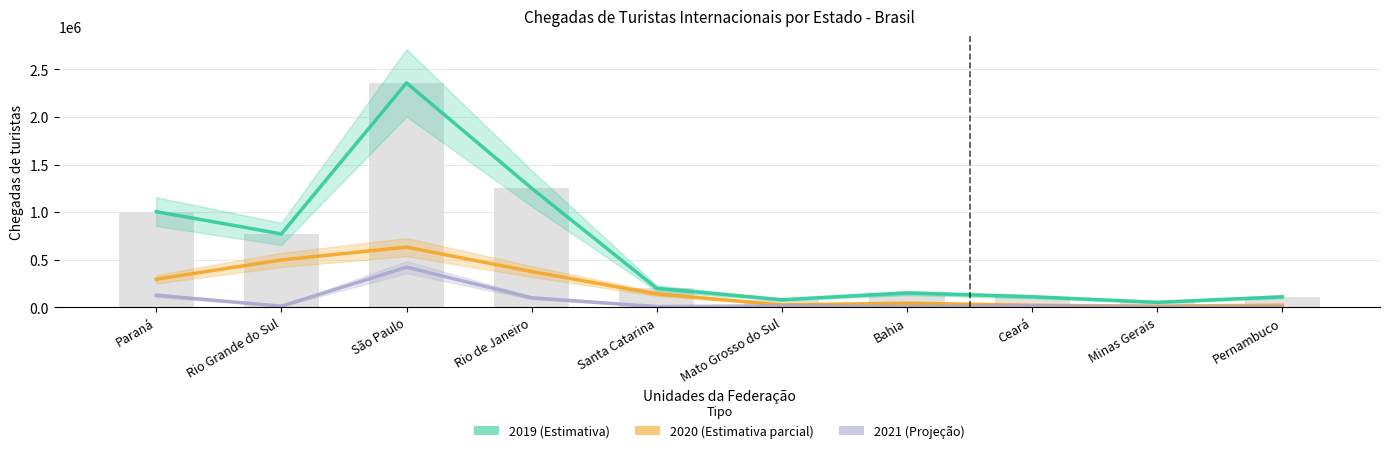

Rank the series by their average value, from lowest to highest.

2021 (Projeção), 2020 (Estimativa parcial), 2019 (Estimativa)